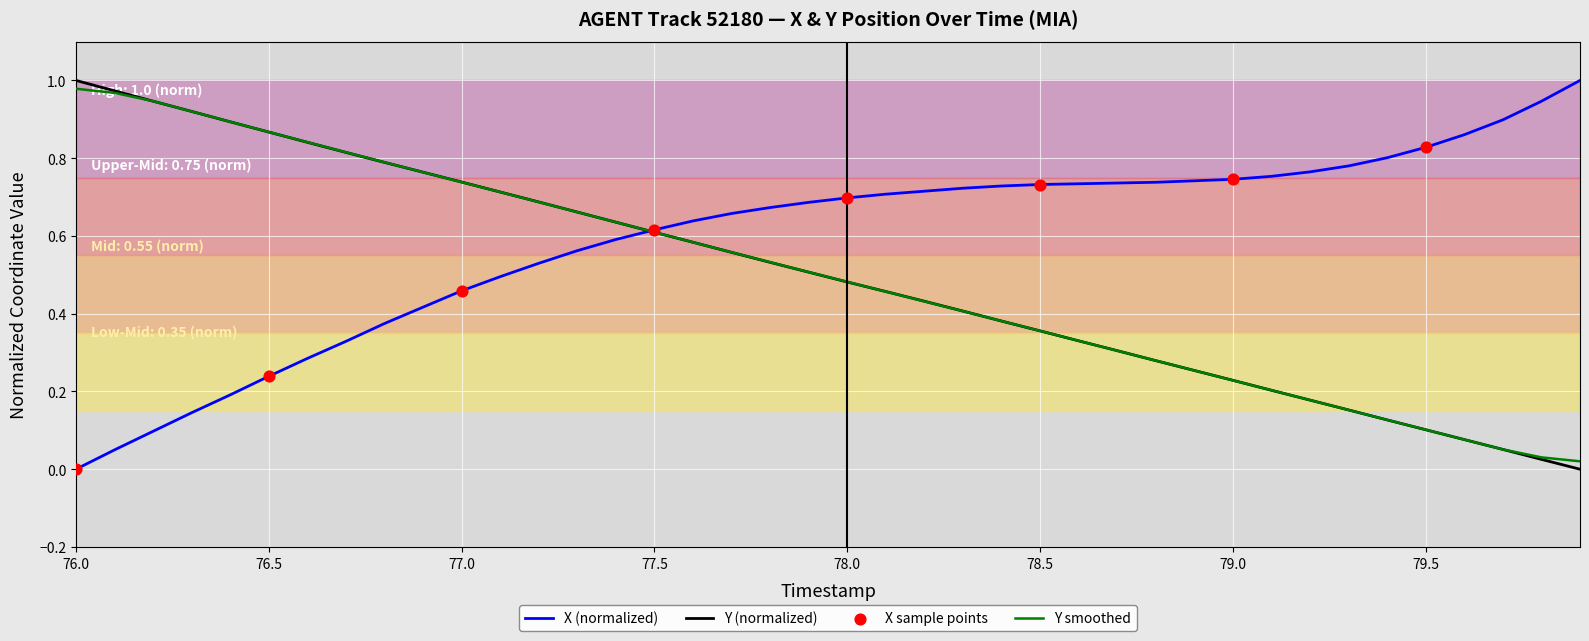

Which series has the largest total across all categories?

X (normalized)